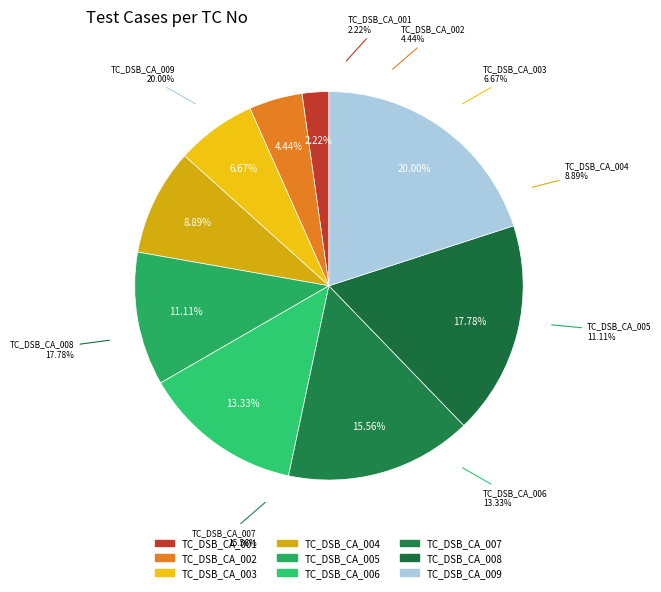

Combined, do TC_DSB_CA_007 and TC_DSB_CA_008 account for over 50%?

No